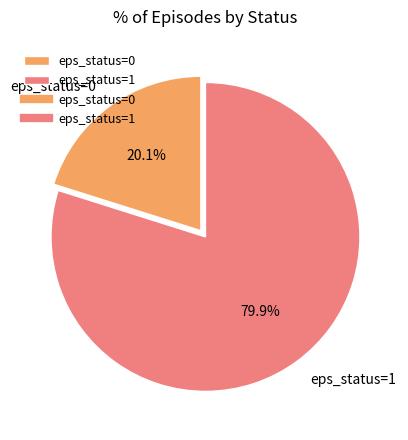

Rank the categories by value from lowest to highest.

eps_status=0, eps_status=1